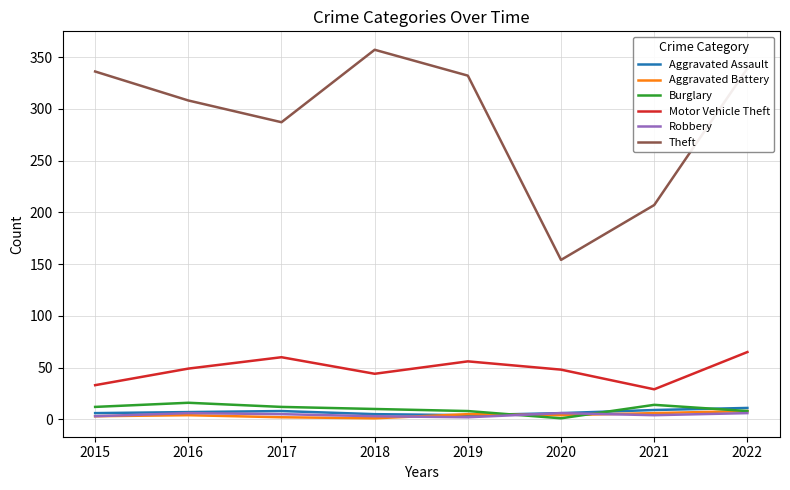

Between 2016 and 2018, which series saw the biggest shift?

Theft